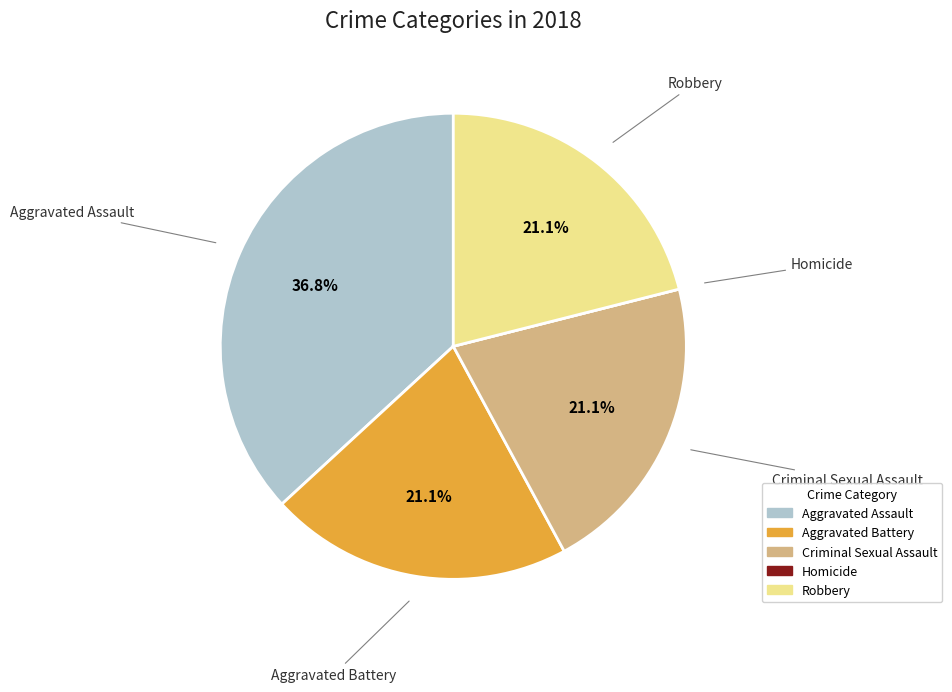

Is there any slice that represents more than half of the pie?

No